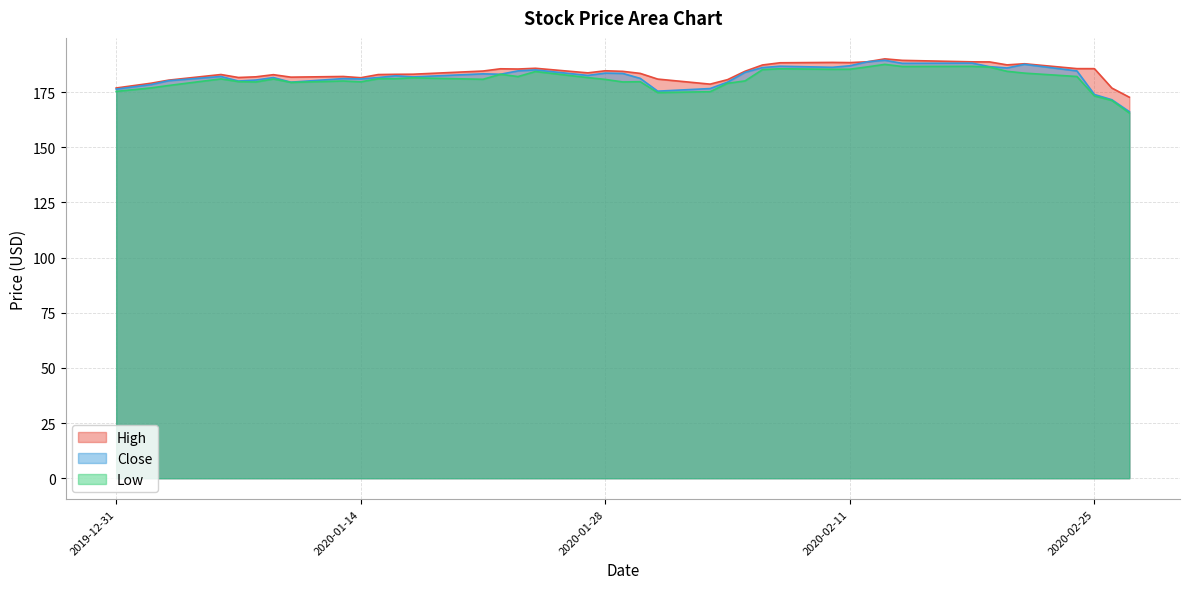

What is the label of the 2nd point from the left?

2020-01-02